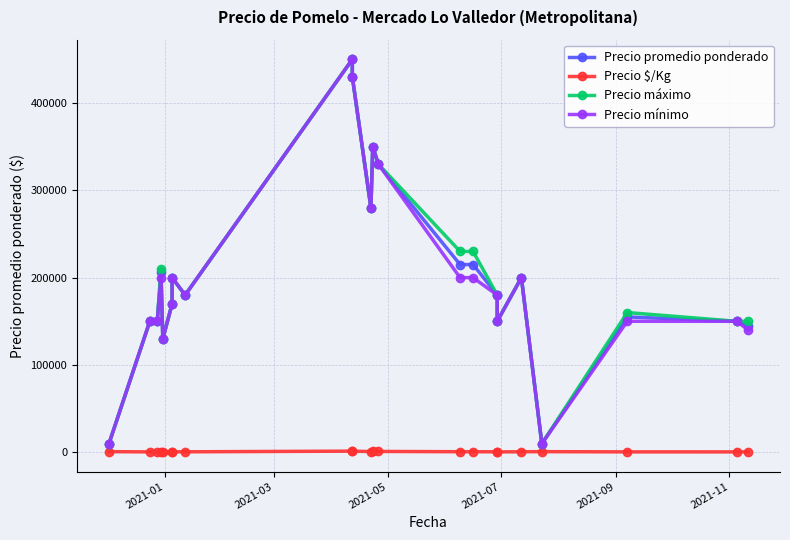

What is the difference between the maximum and minimum values in the Precio promedio ponderado series?

440200